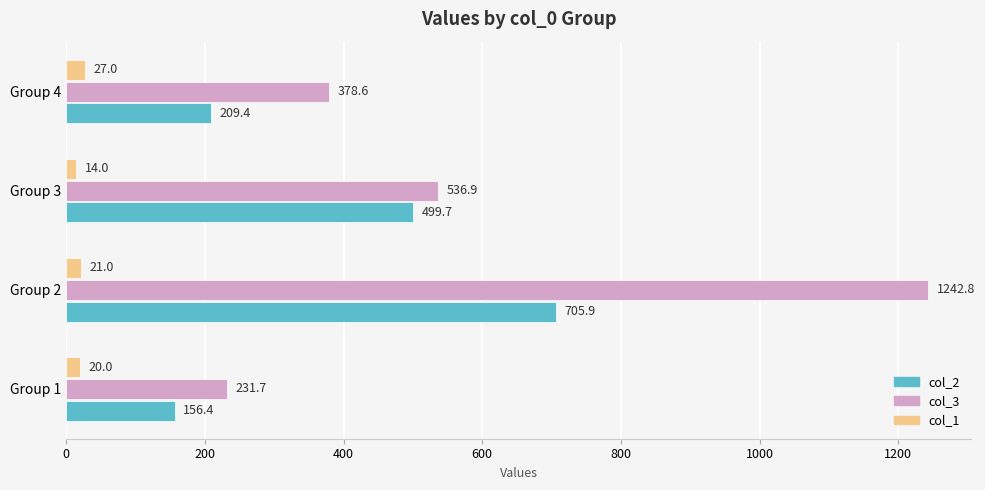

What are all the series names shown in the legend?

col_2, col_3, col_1